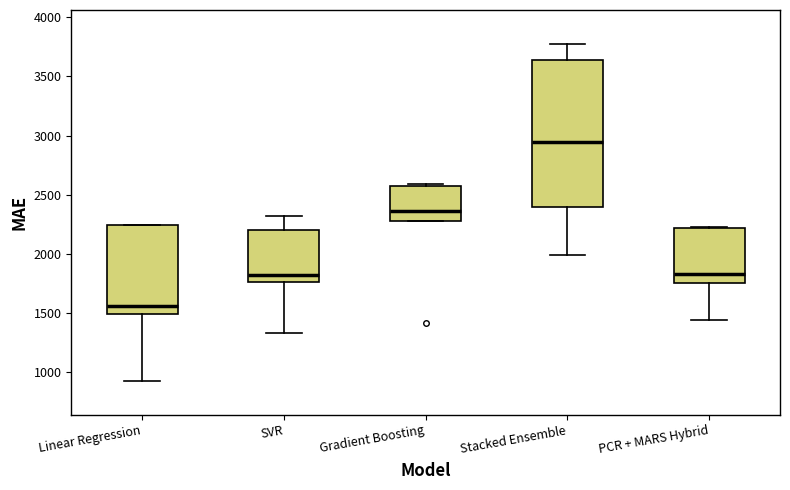

Where is the upper edge of the box for Gradient Boosting on the y-axis? The values are not printed on the chart, so give them approximately, as read against the axis.

2600